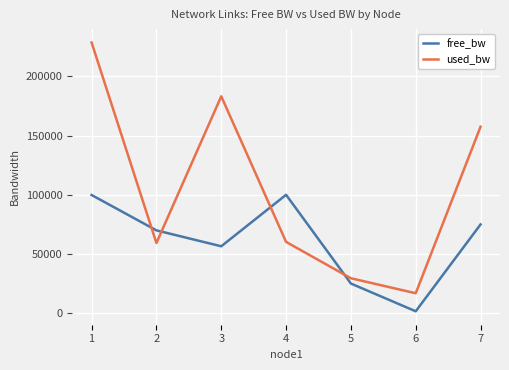

What value does the free_bw series have at 3?

56452.0